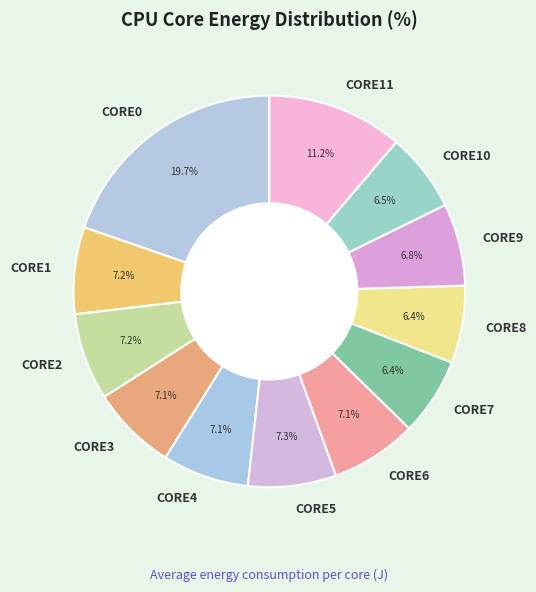

Which category has the biggest portion of the pie?

CORE0